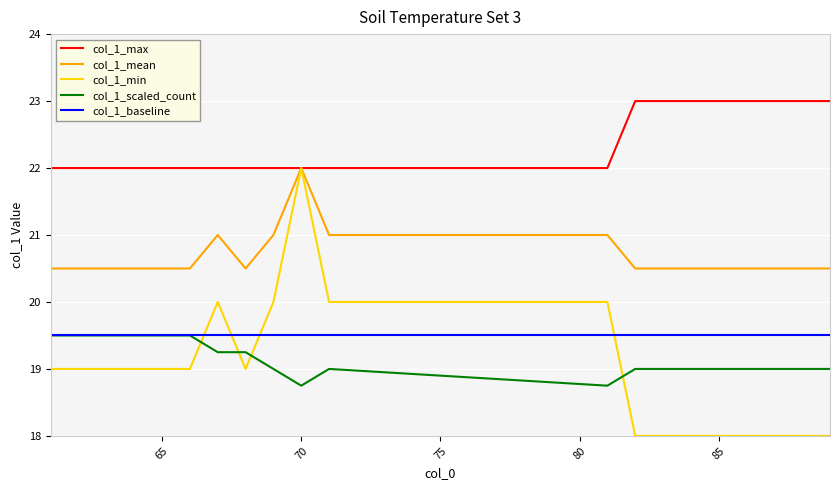

What is the average value of the col_1_max series?

22.4